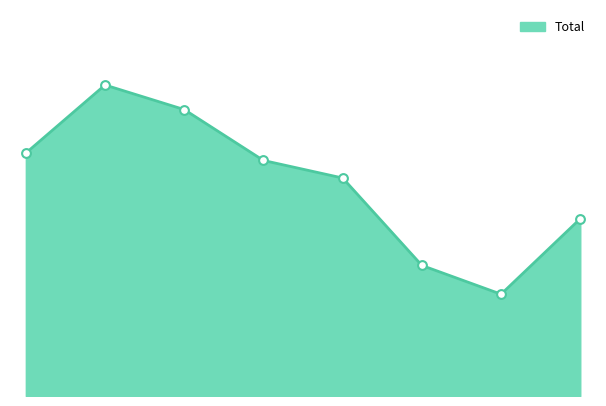

Is this an area chart (filled region under the line)?

Yes